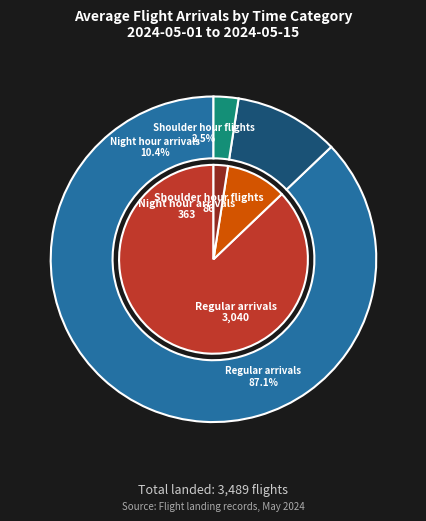

To the nearest percent, what percentage of the pie is Night hour arrivals?

10%